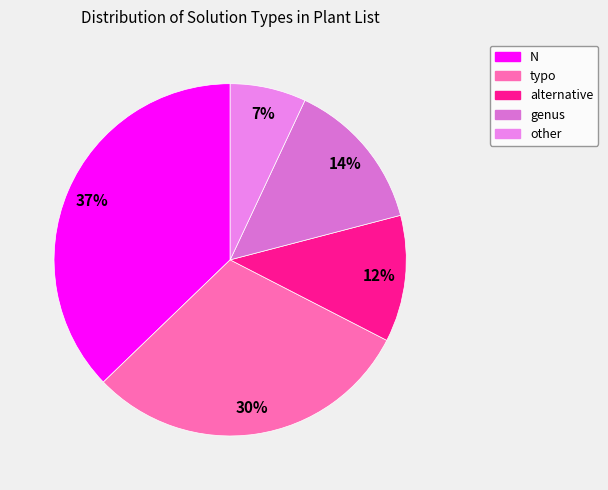

What is the ratio of the value at N to the value at alternative?

3.2